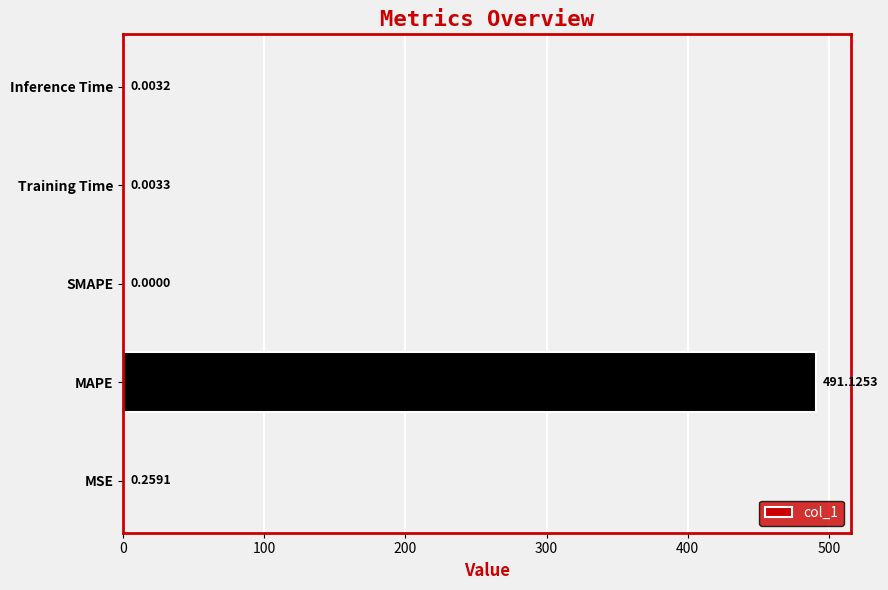

What is the maximum value shown in the chart?

491.1